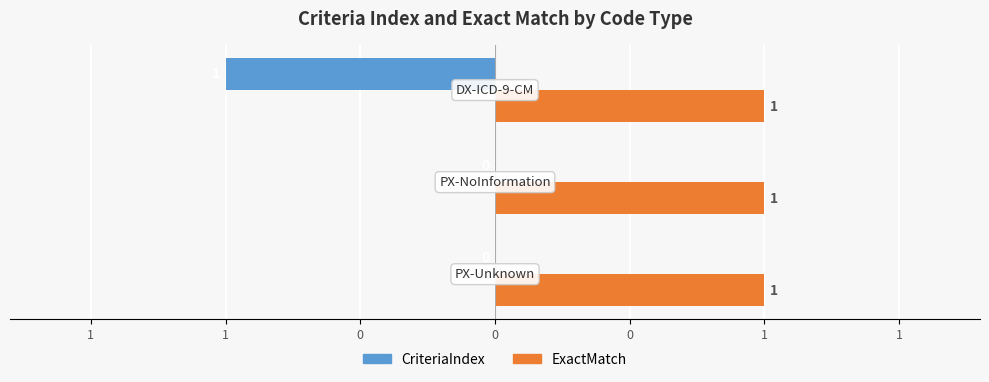

What are all the series names shown in the legend?

CriteriaIndex, ExactMatch